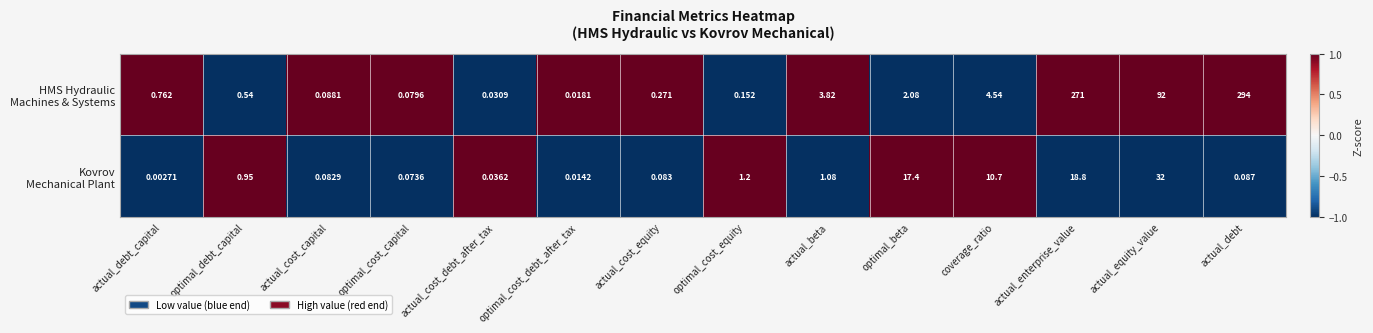

Which label corresponds to the smallest value in the chart?

actual_debt_capital